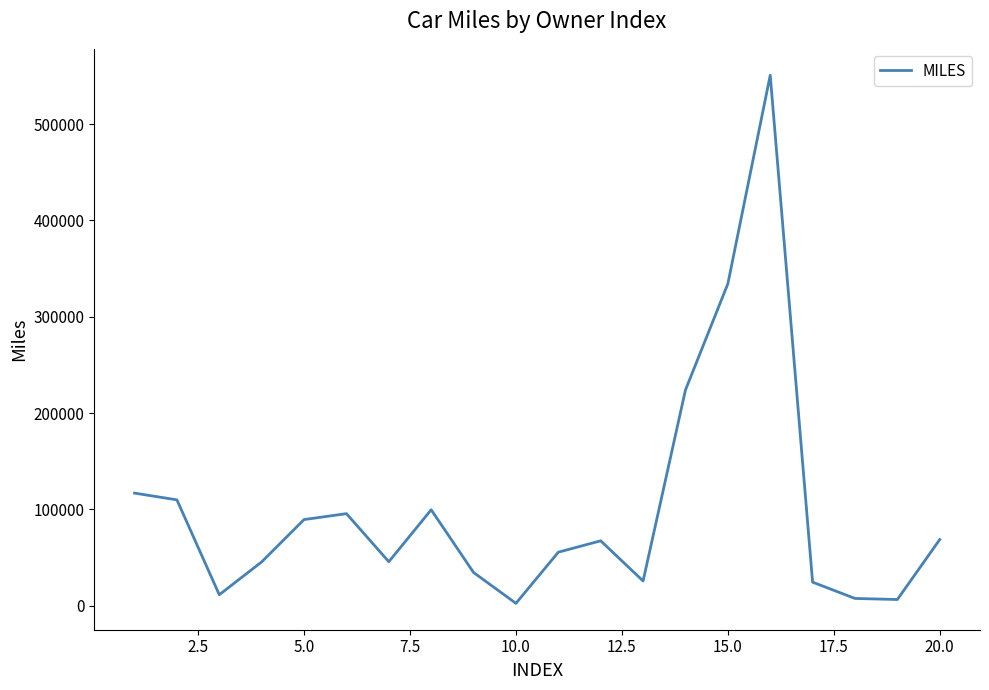

What is the maximum value shown in the chart?

550789